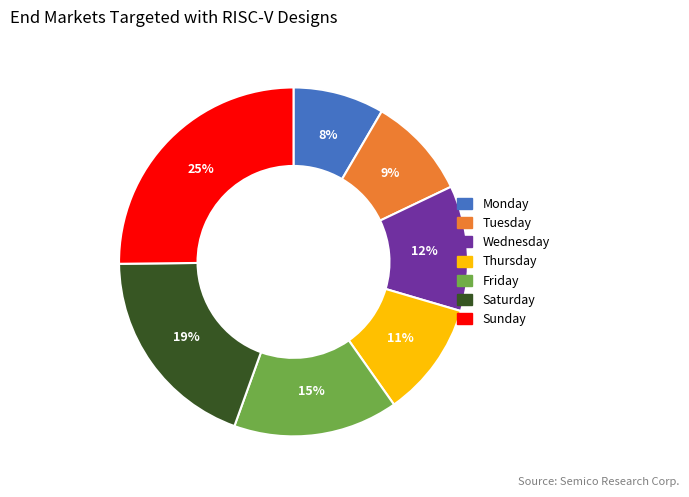

The Thursday slice represents 11% of the pie. True or false?

True